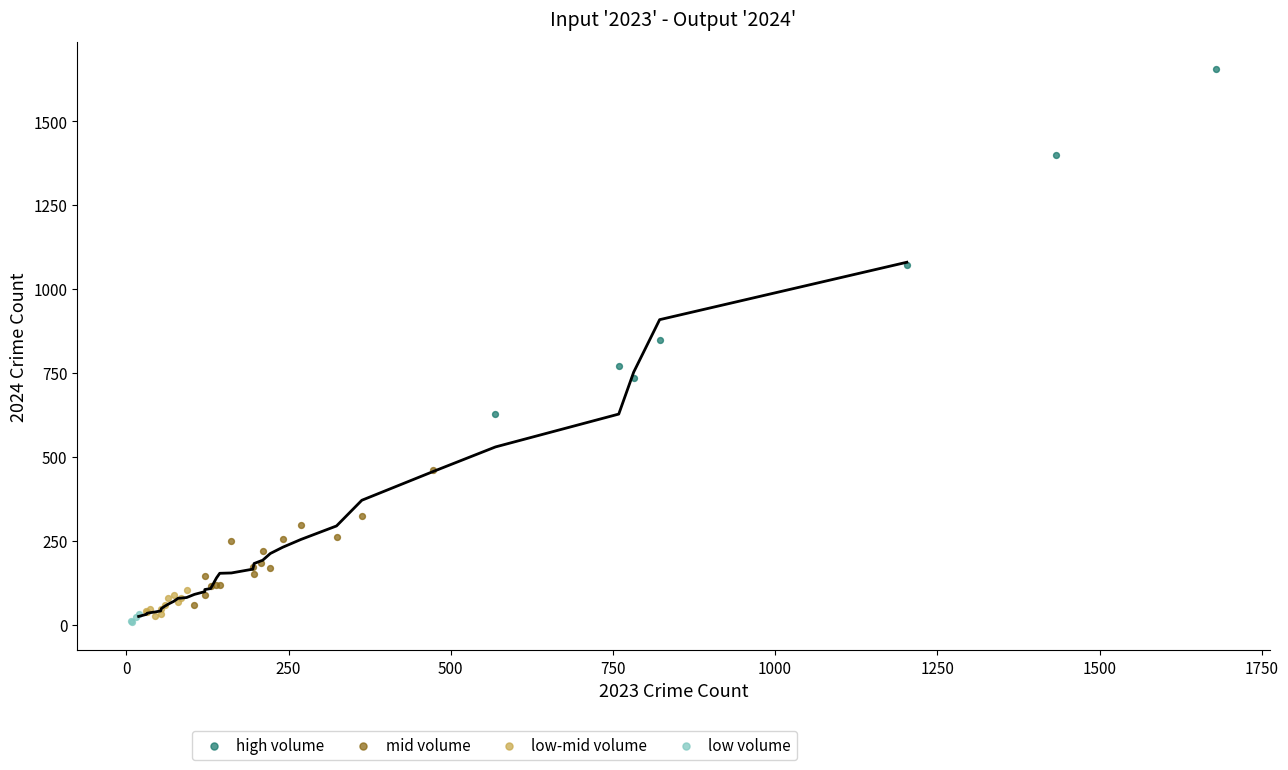

Which series reaches the maximum Y coordinate?

high volume